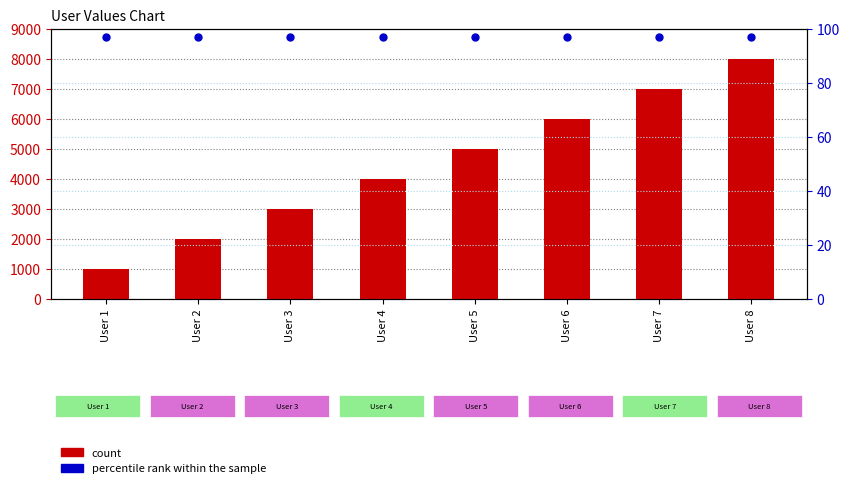

Is the value of percentile rank within the sample at User 7 greater than the value of count at User 2?

No